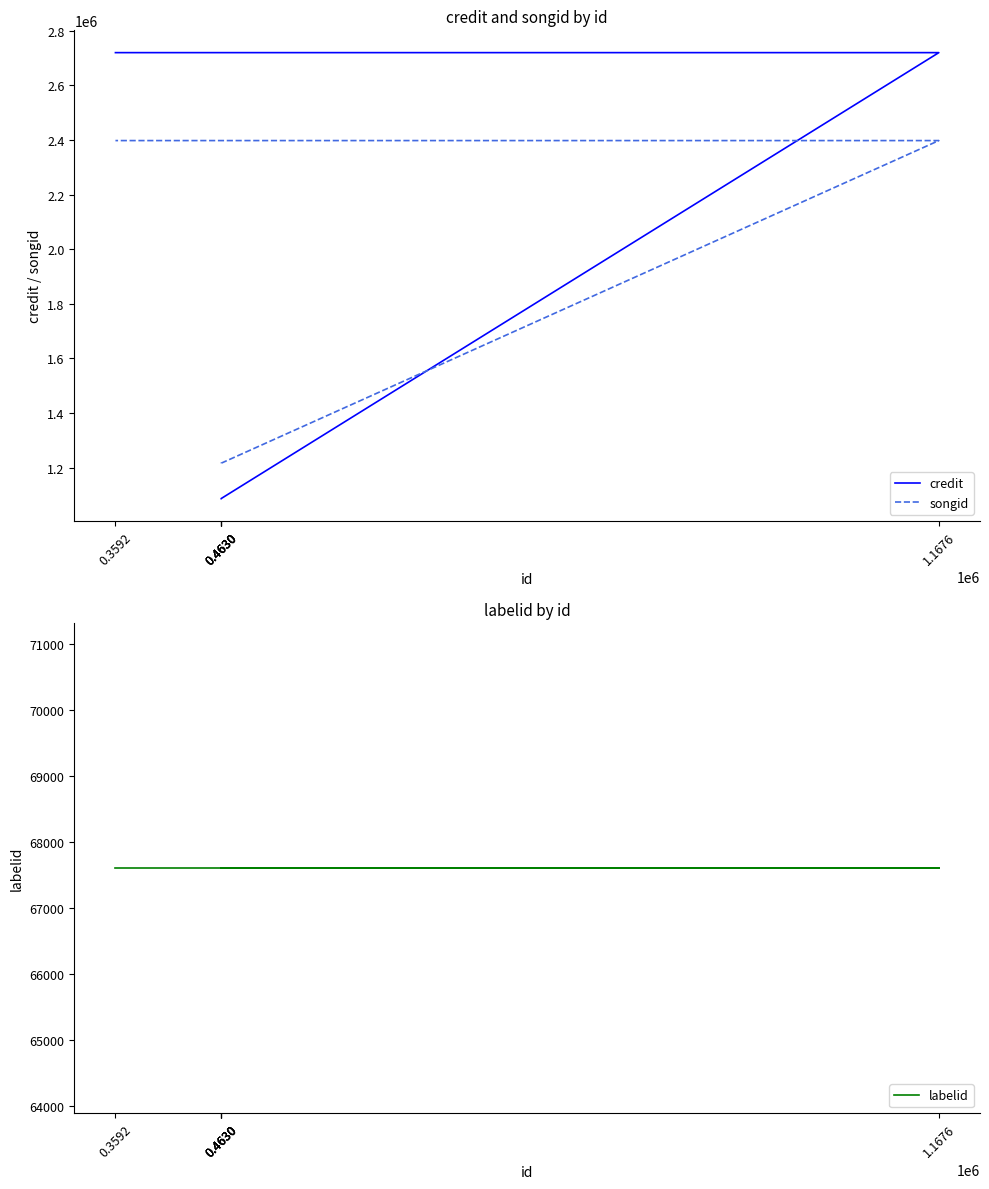

How many data points in credit are above 1087115?

2